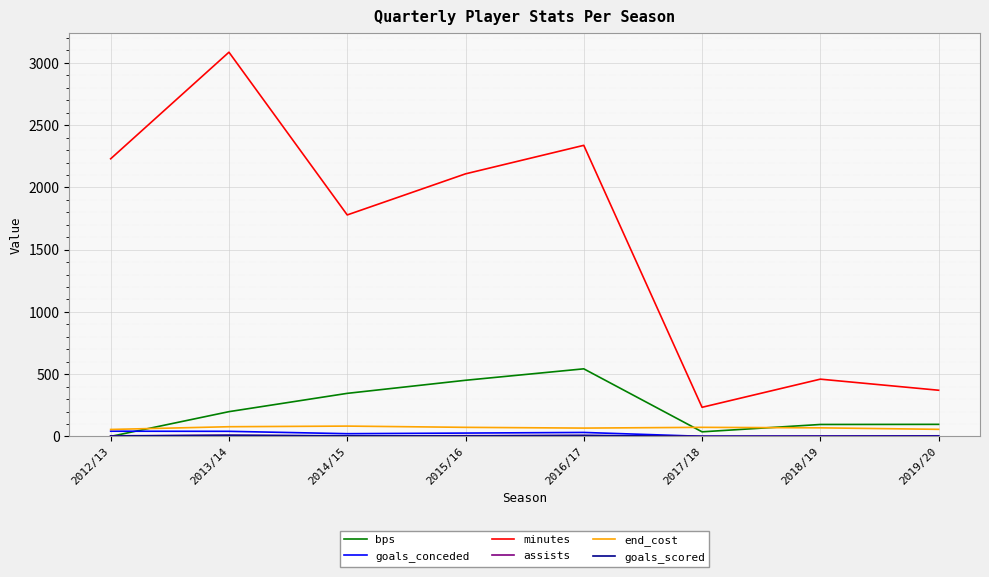

At which label is minutes closest to 1660?

2014/15